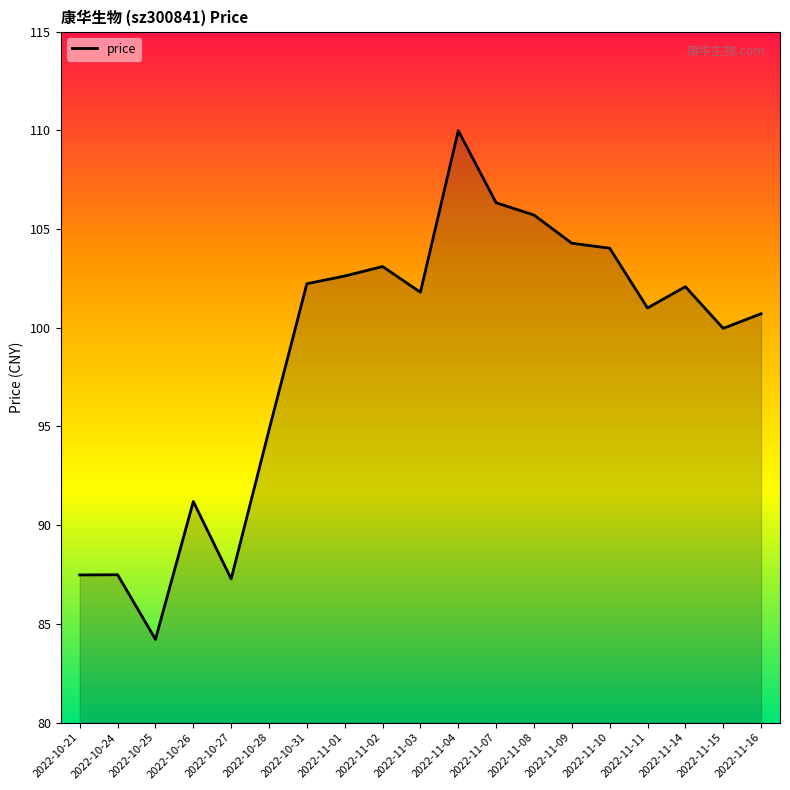

The value at 2022-11-04 is 69.1. True or false?

False